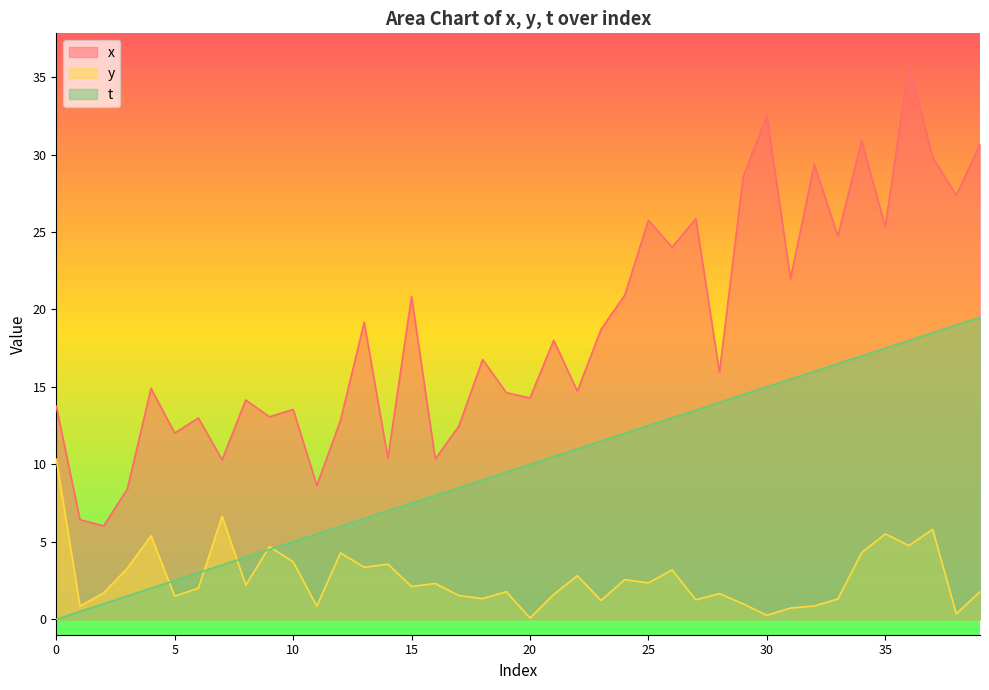

Is it true that x equals 14.6 at 19?

True